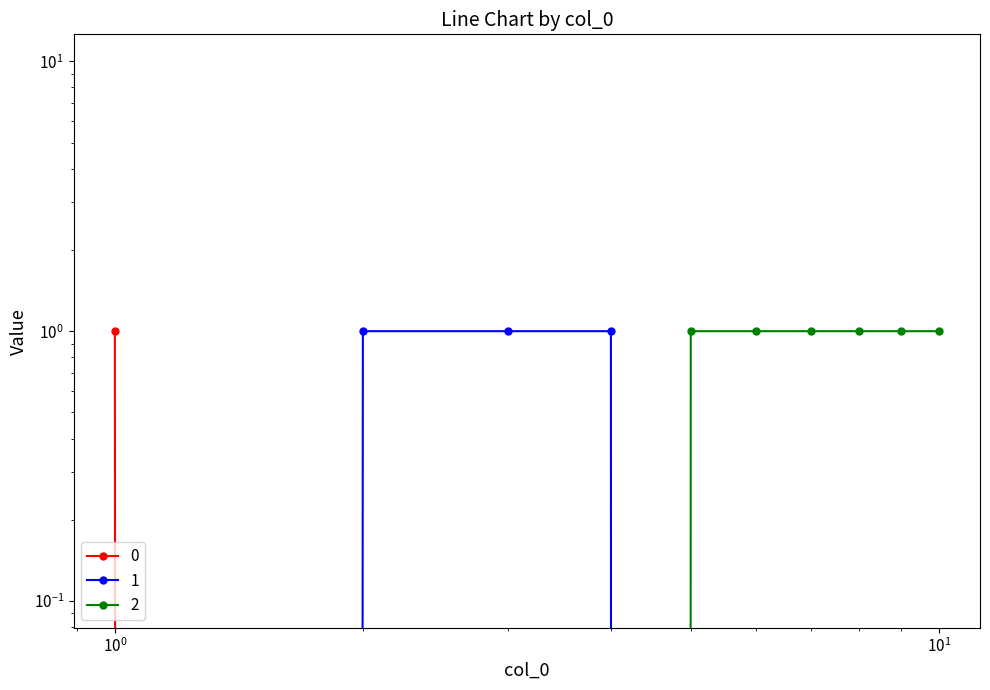

Reading left to right, extract all data points from this chart.

0: 1	0	0	0	0	0	0	0	0	0
1: 0	1	1	1	0	0	0	0	0	0
2: 0	0	0	0	1	1	1	1	1	1